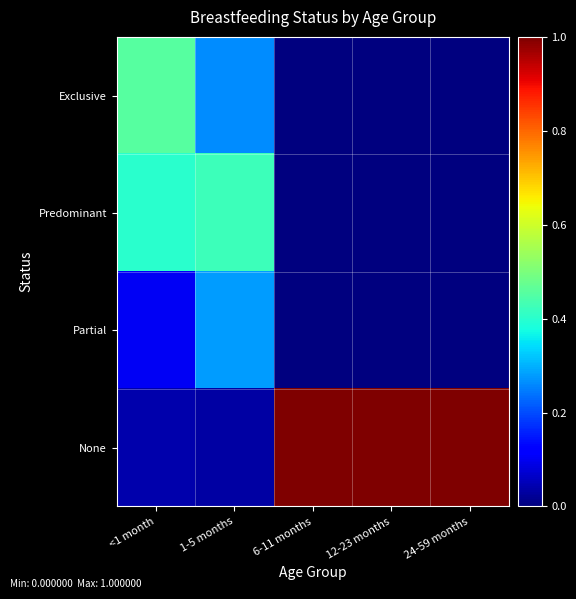

At which category is the sum across all series the highest?

<1 month